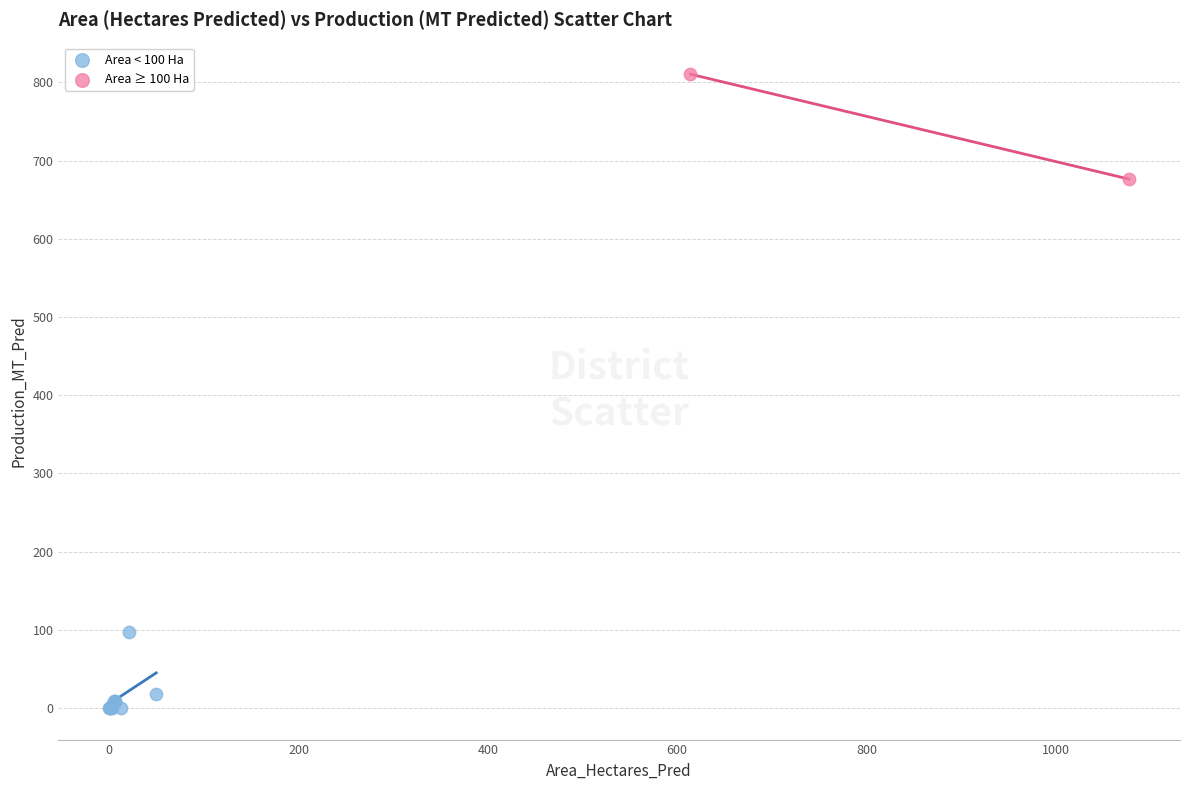

What are all the series names shown in the legend?

Area < 100 Ha, Area ≥ 100 Ha